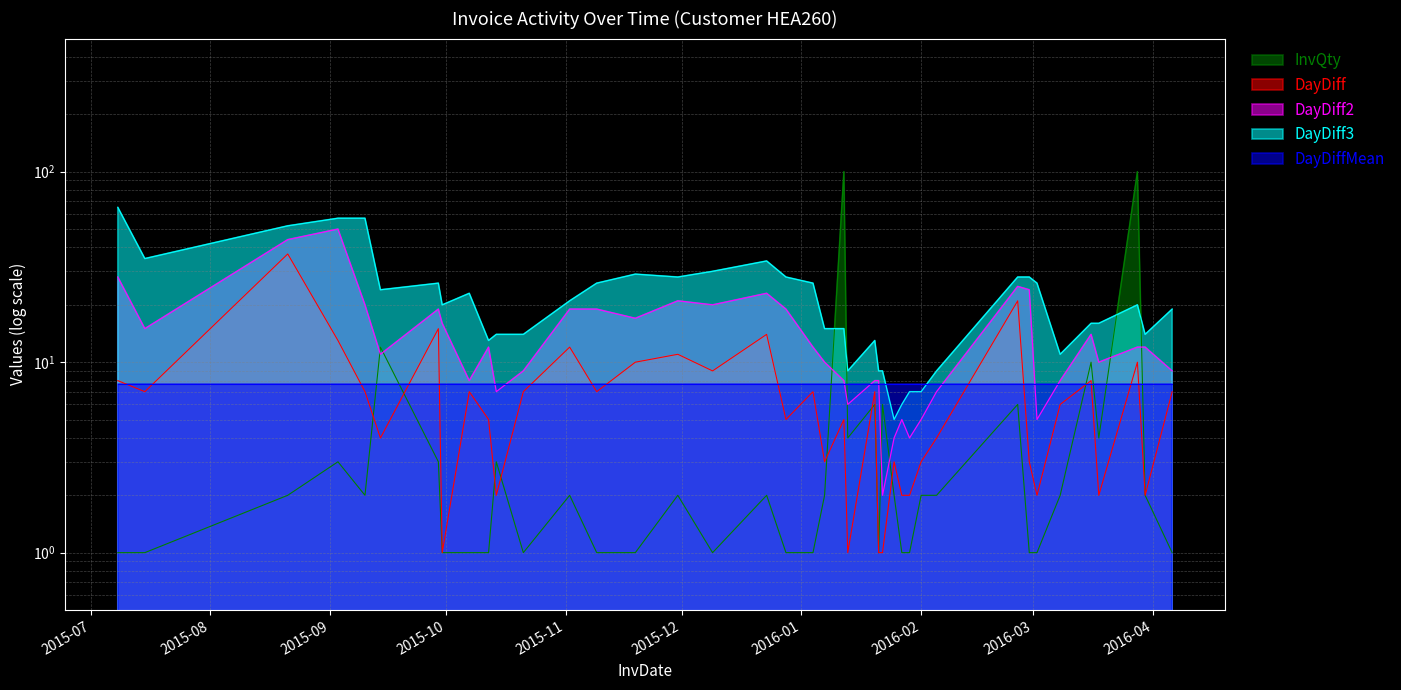

The value of DayDiff3 at 2016-01-21 is 12. True or false?

False